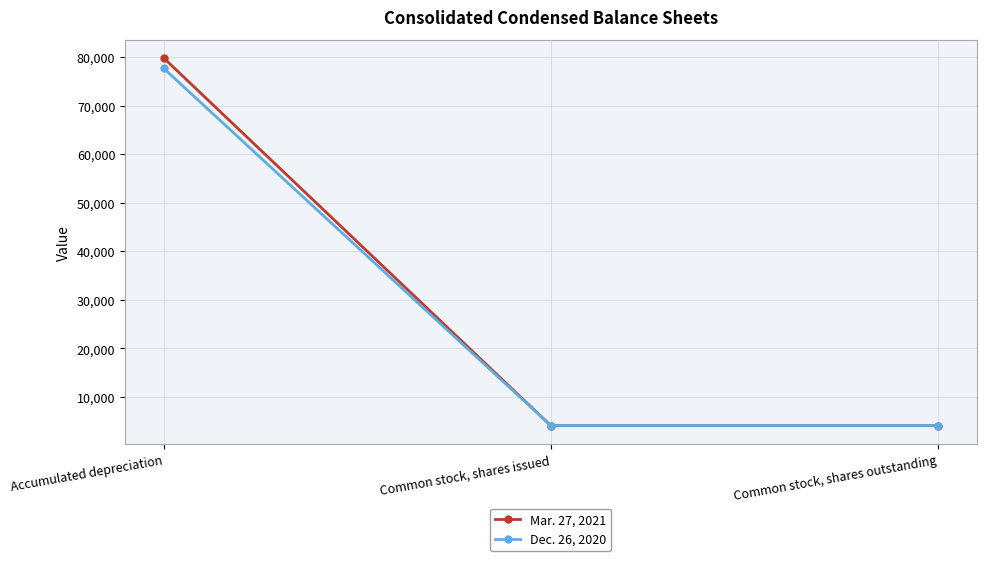

The Mar. 27, 2021 series shows 4038 at Common stock, shares outstanding. True or false?

True